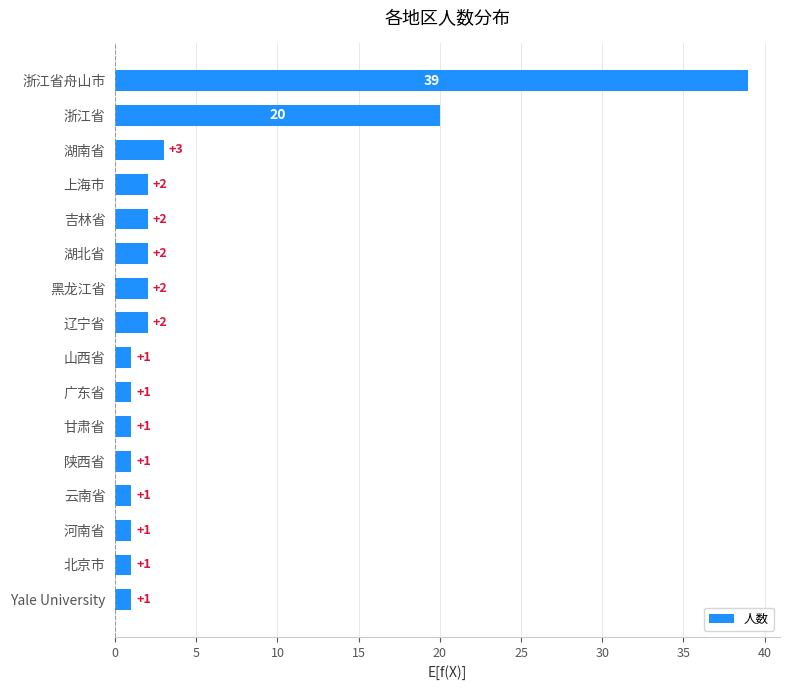

What is the difference between the second highest and second lowest values?

19